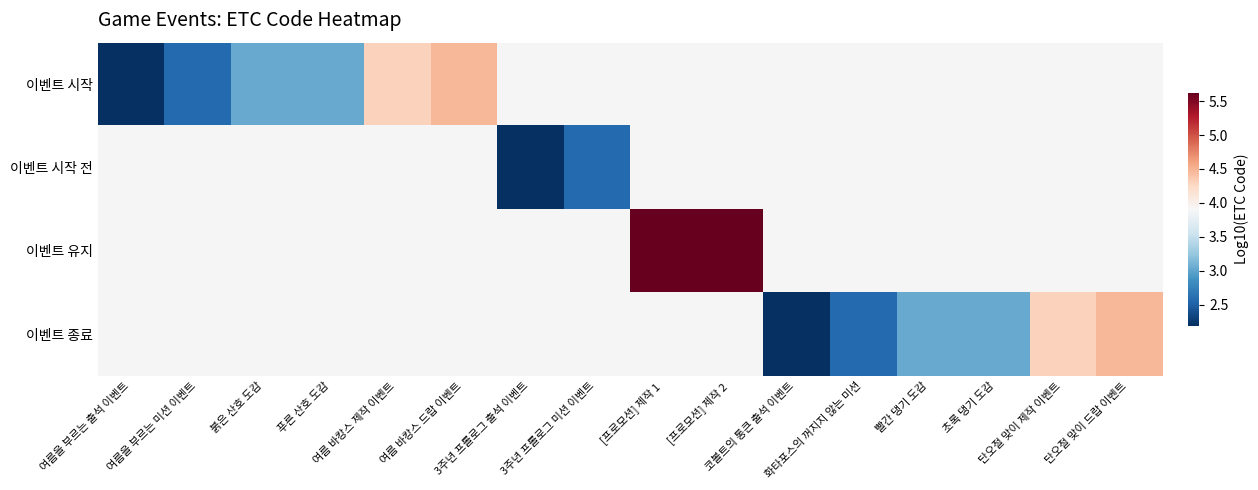

Count the number of data series in this chart.

4